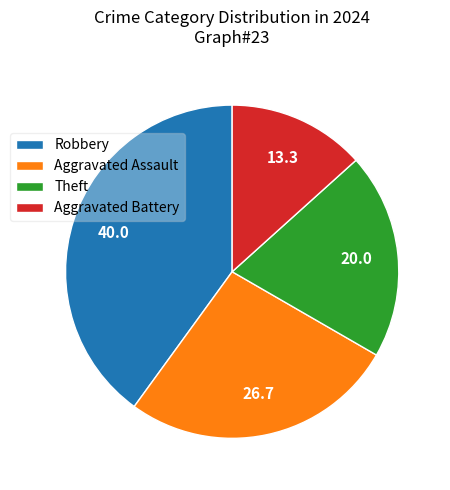

Rank the categories by value from highest to lowest.

Robbery, Aggravated Assault, Theft, Aggravated Battery